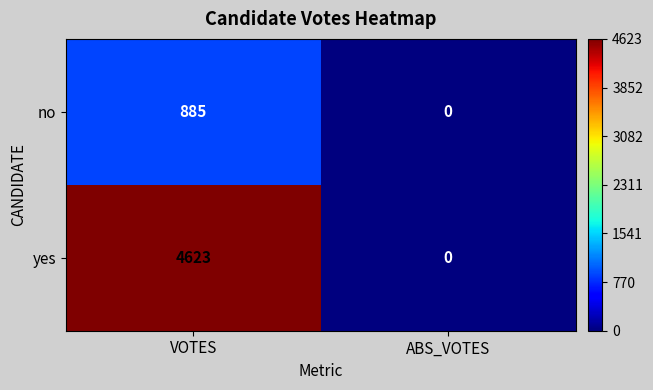

Which series has the largest total across all categories?

yes